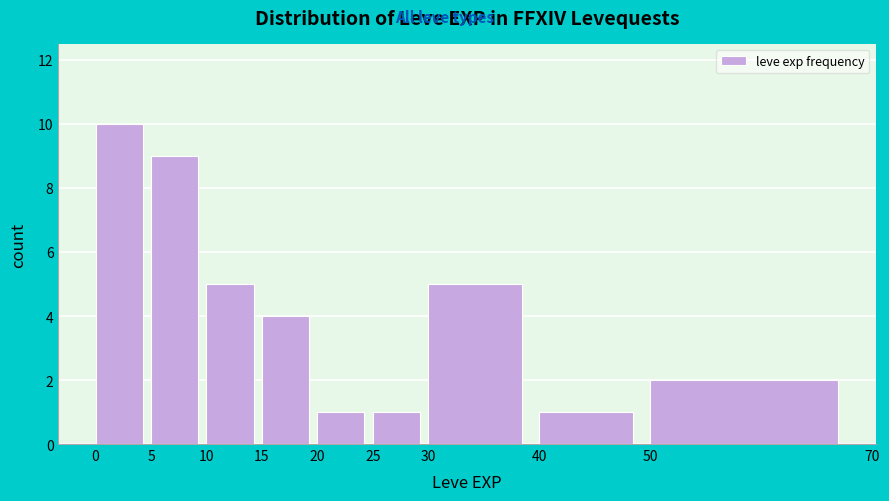

Reading left to right, list every bar in this chart as the range it spans on the x-axis followed by its height. The values are not printed on the chart, so give them approximately, as read against the axis.

0 to 5: 10
5 to 10: 9
10 to 15: 5
15 to 20: 4
20 to 25: 1
25 to 30: 1
30 to 40: 5
40 to 50: 1
50 to 70: 2